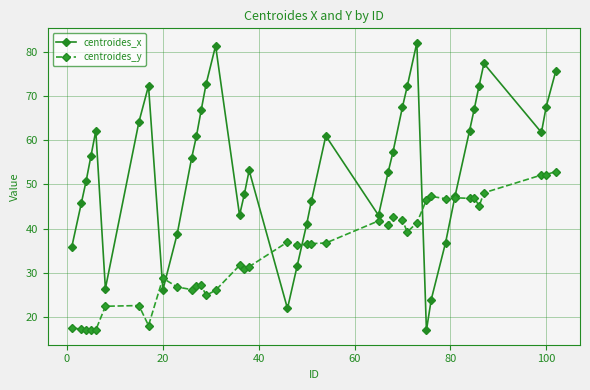

What is the value of the centroides_y point at the 40th from the left?

52.9